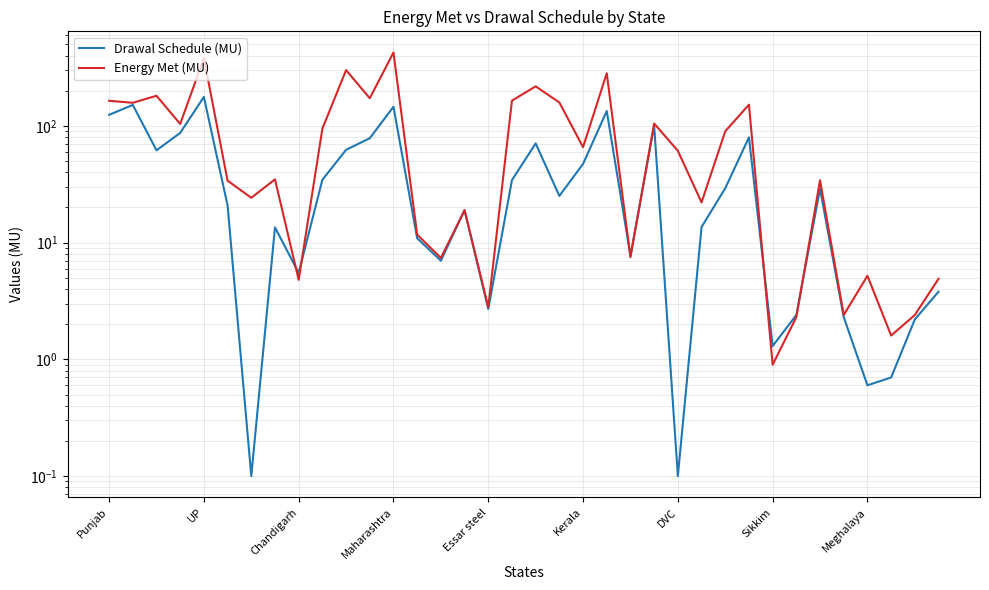

What is the value of the Drawal Schedule (MU) point at the 22nd from the left?

133.8